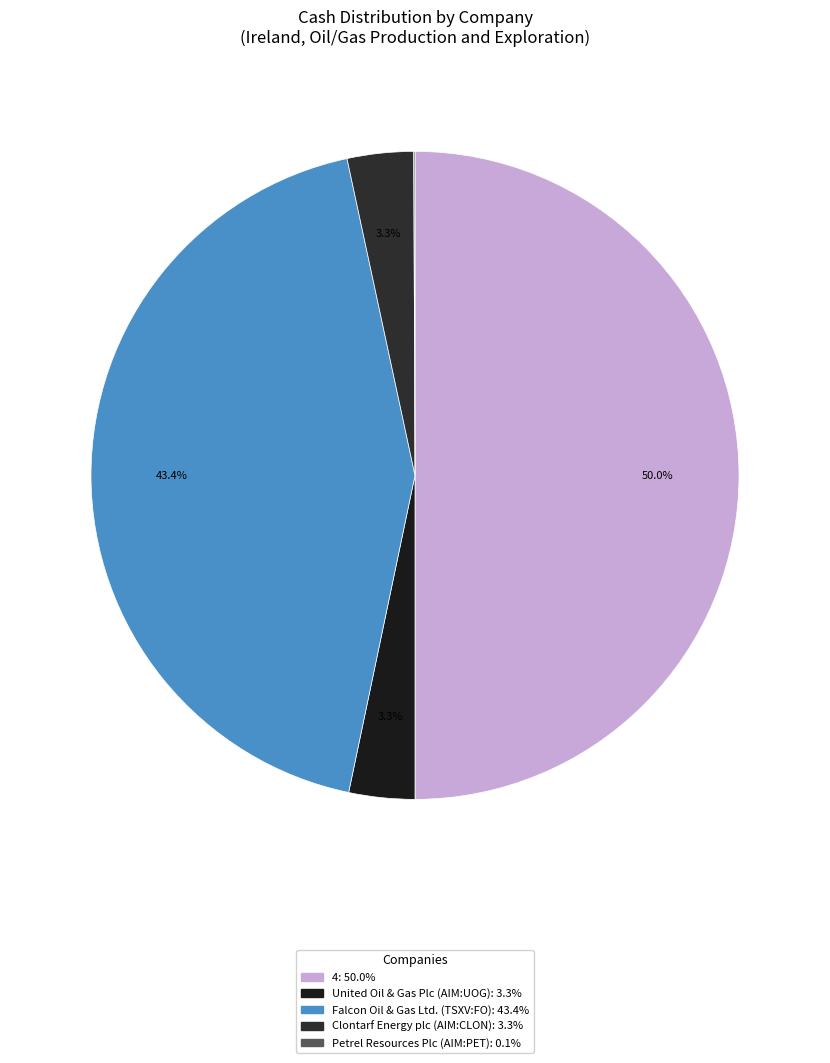

To the nearest percent, what is the average slice percentage?

20%